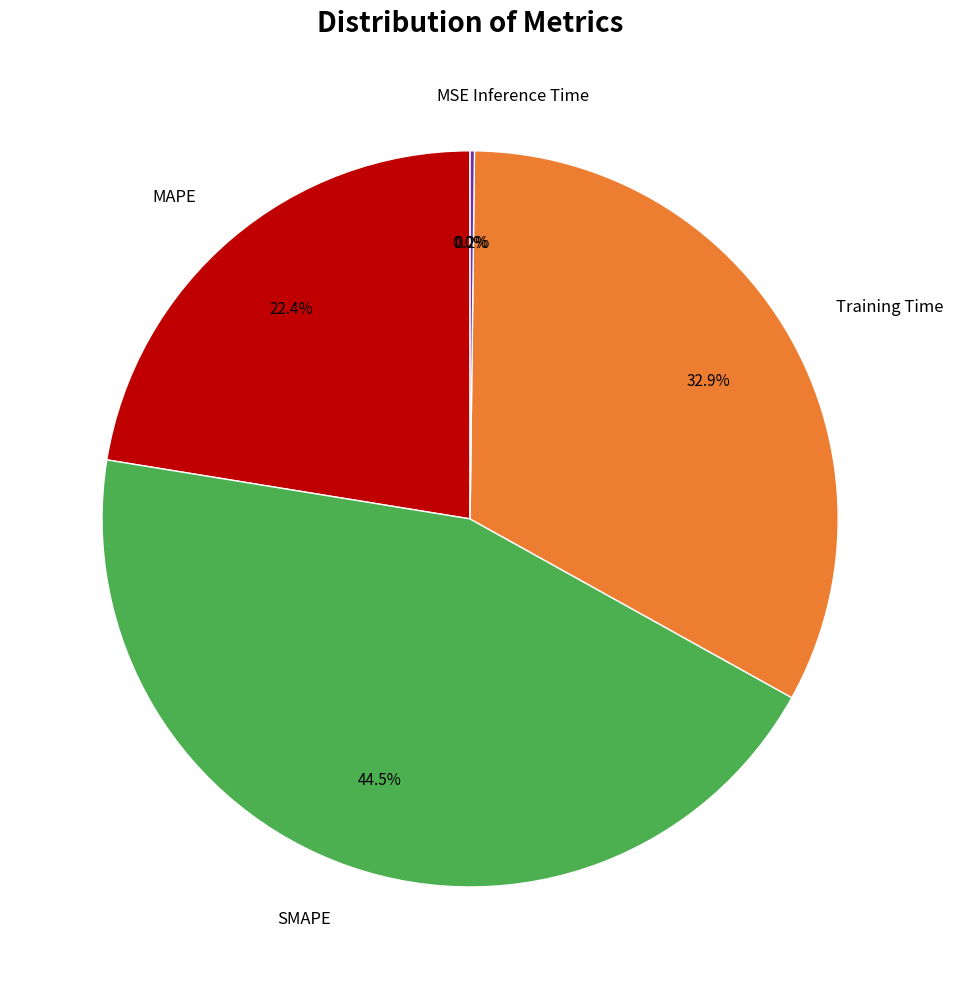

Is there a majority slice in this chart?

No